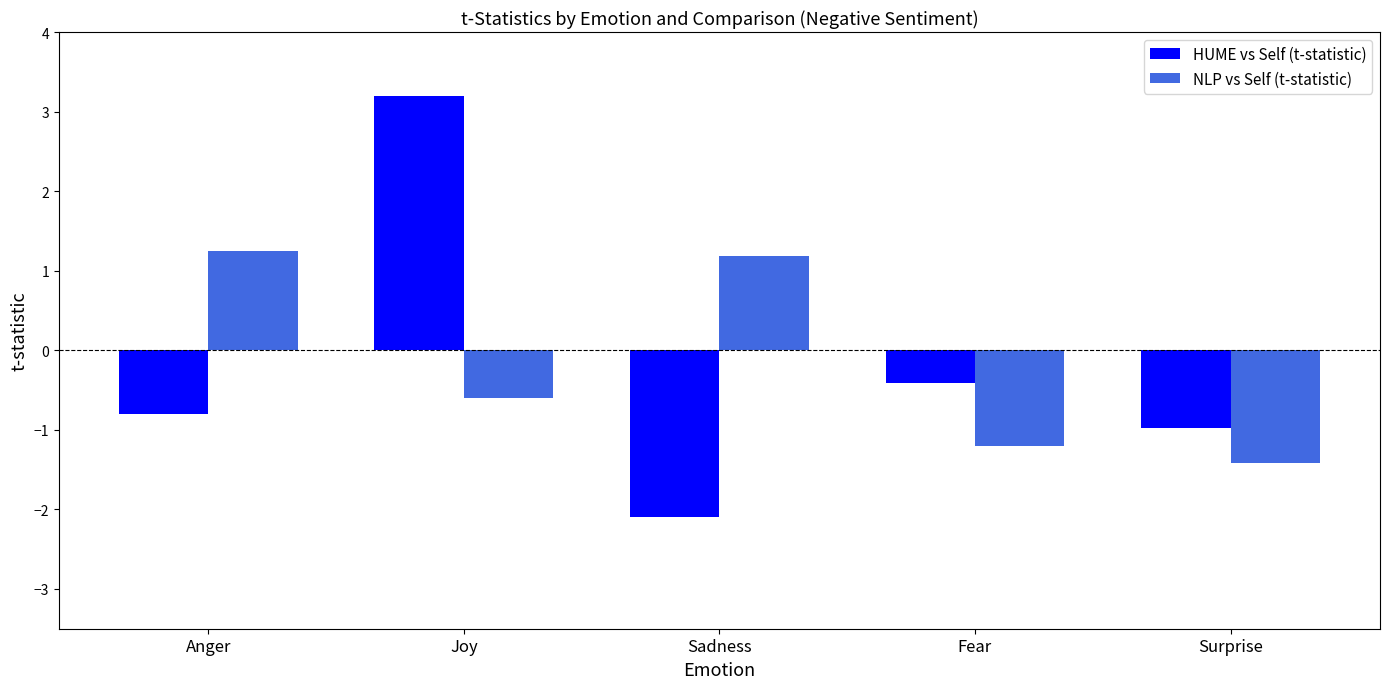

What are all the series names shown in the legend?

HUME vs Self (t-statistic), NLP vs Self (t-statistic)